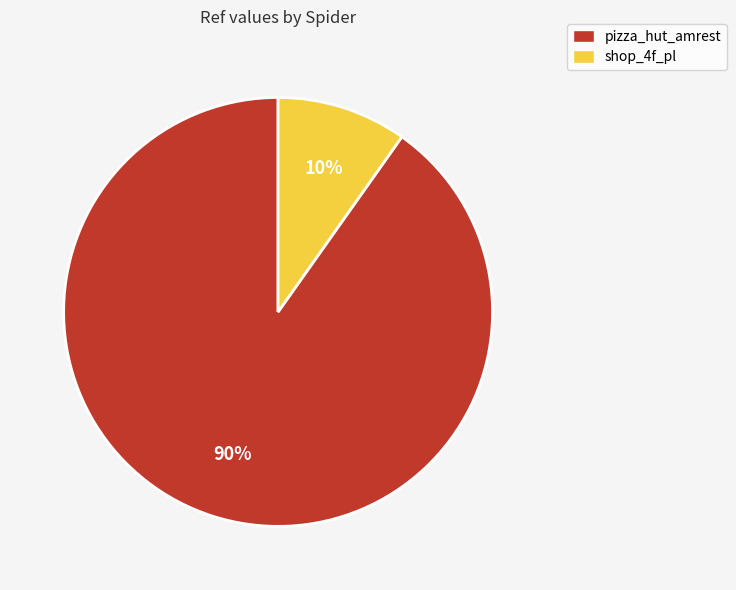

Is it true that shop_4f_pl is 20% of the pie?

False